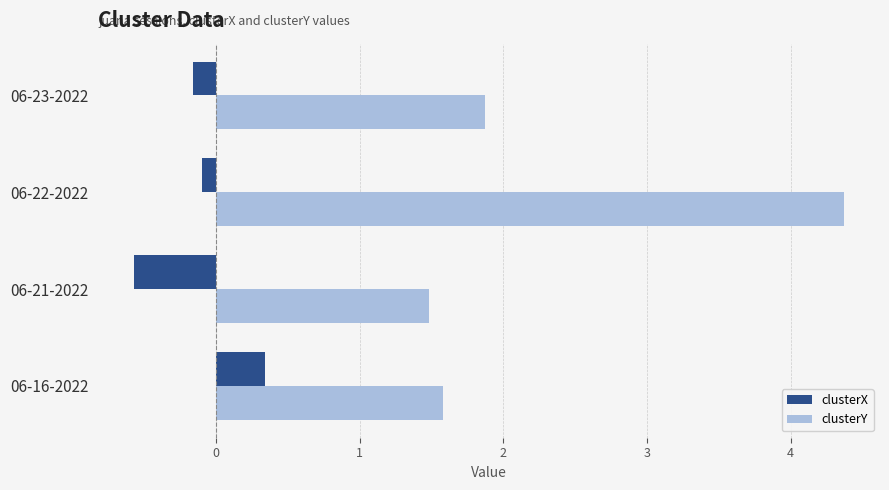

At how many categories does at least one series exceed 0?

4